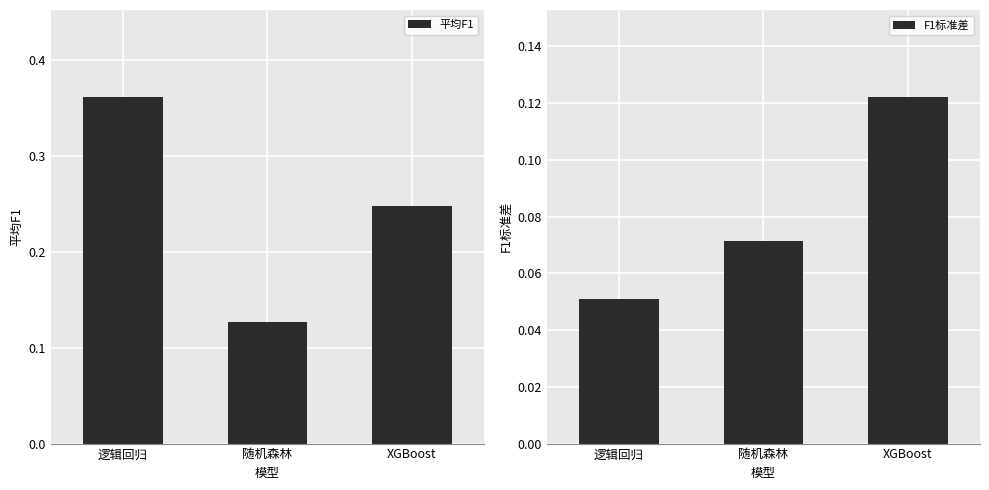

What is the difference between the maximum and minimum values in the F1标准差 series?

0.1